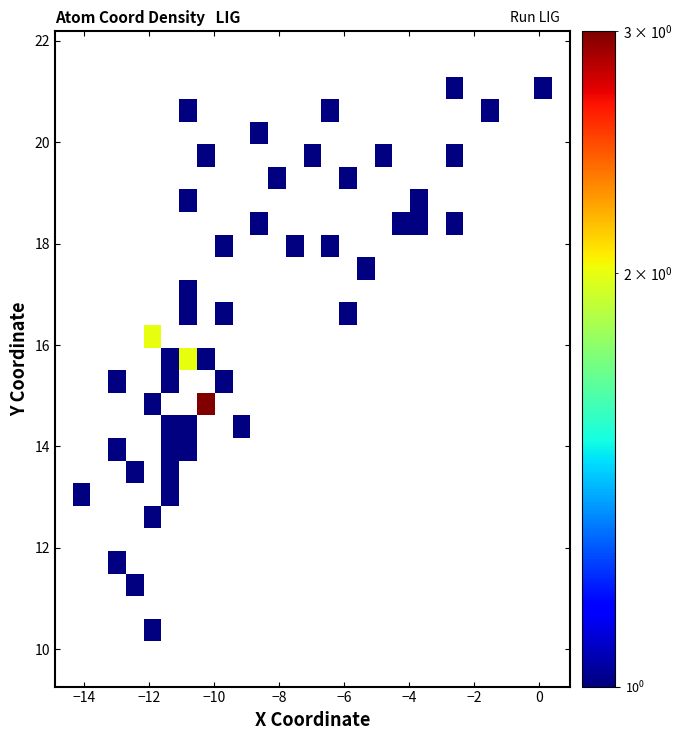

Count the number of categories in the chart.

29